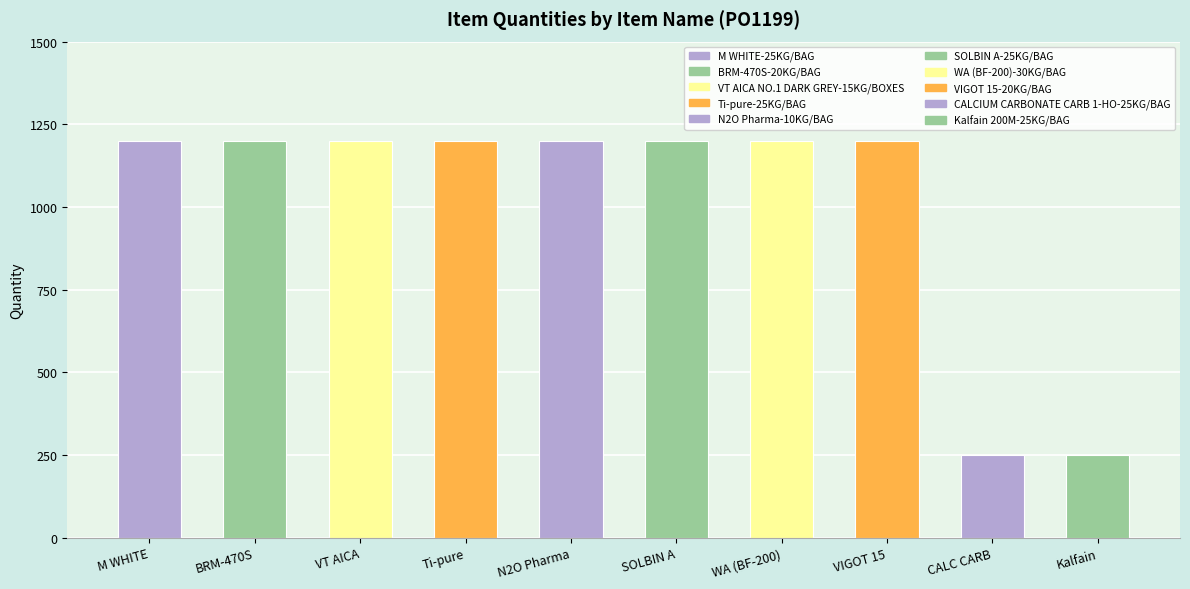

What is the greatest value displayed?

1200